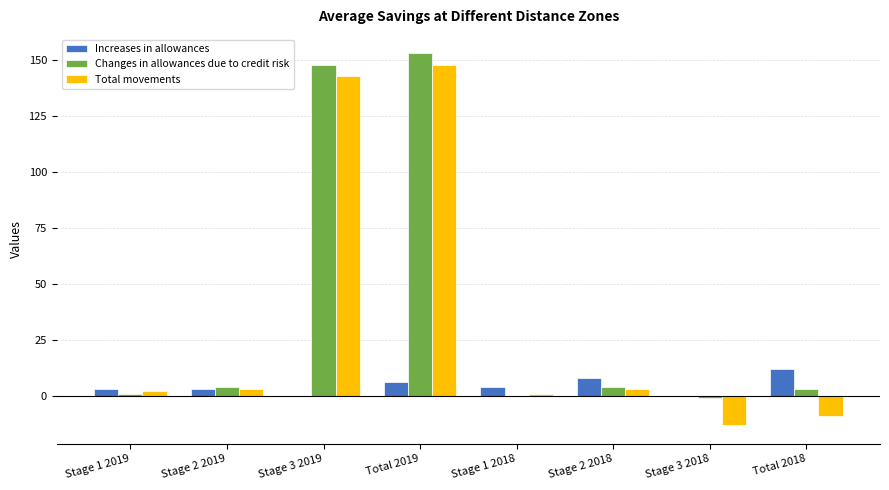

Is the value of Increases in allowances at Stage 2 2019 greater than the value of Changes in allowances due to credit risk at Total 2019?

No